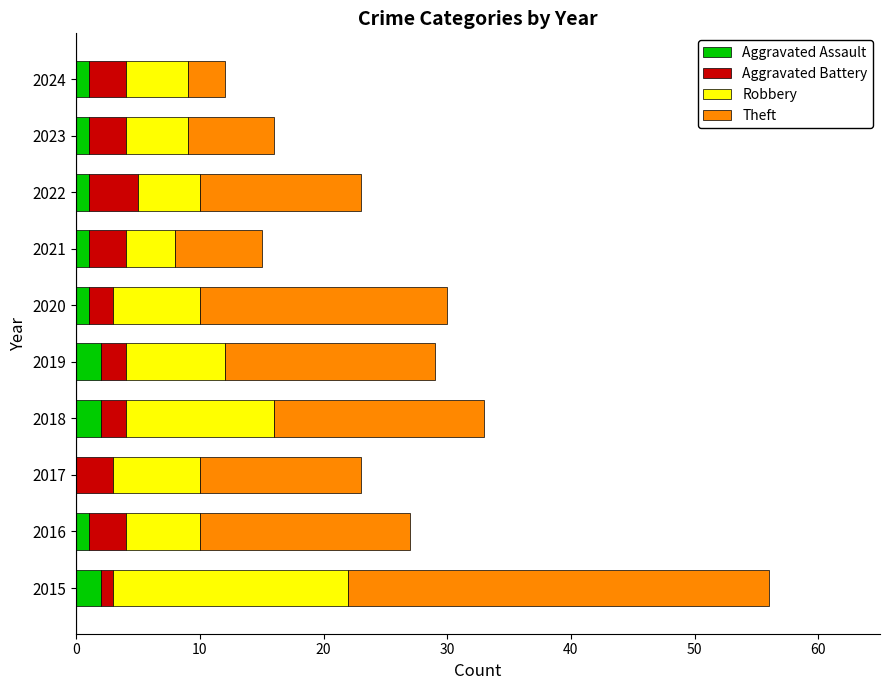

What are all the series names shown in the legend?

Aggravated Assault, Aggravated Battery, Robbery, Theft